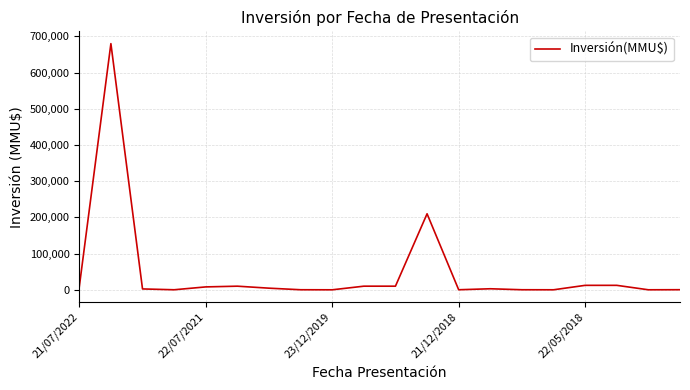

What is the maximum value shown in the chart?

680000